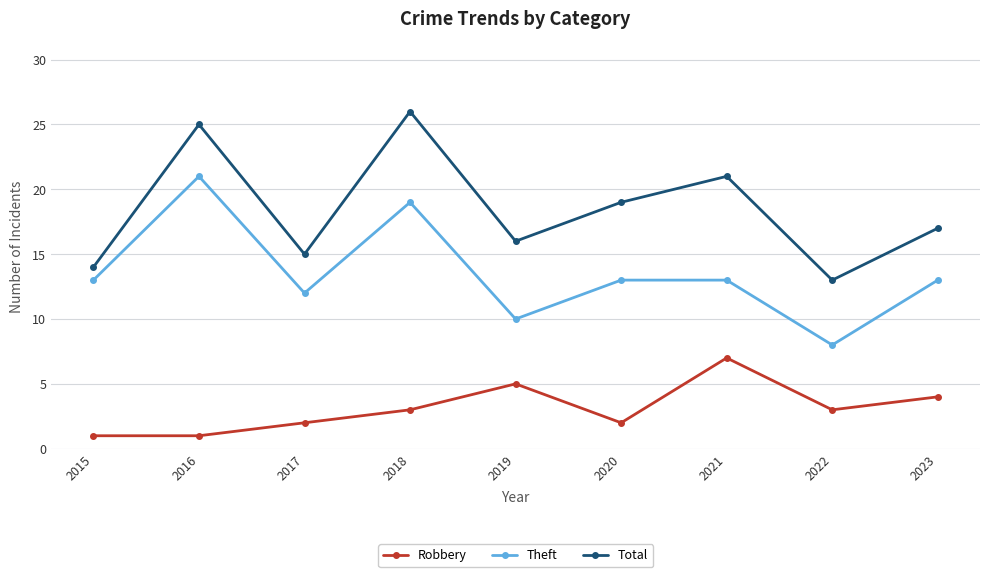

What is the difference between the maximum and minimum values in the Theft series?

13